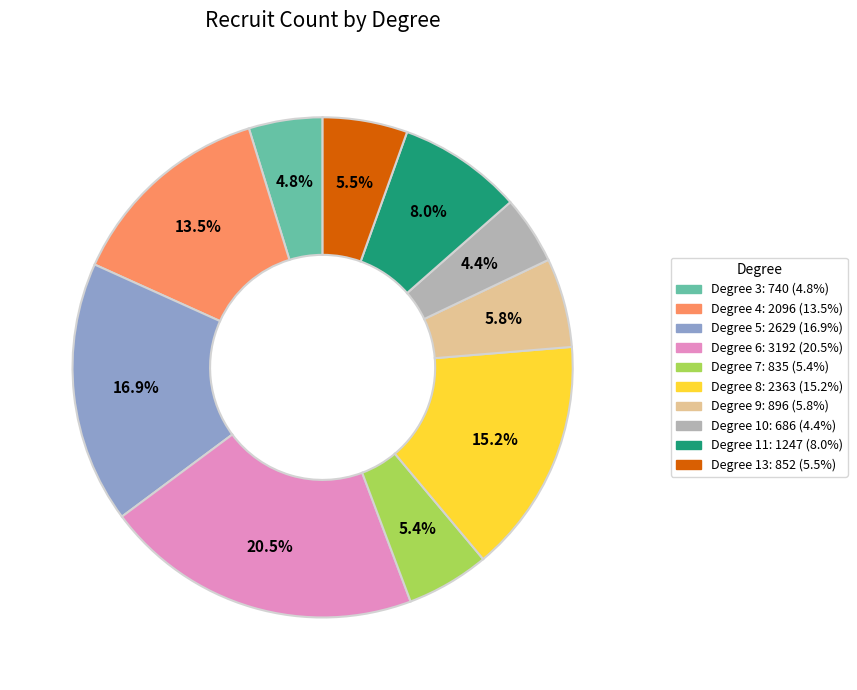

Is there any slice that represents more than half of the pie?

No